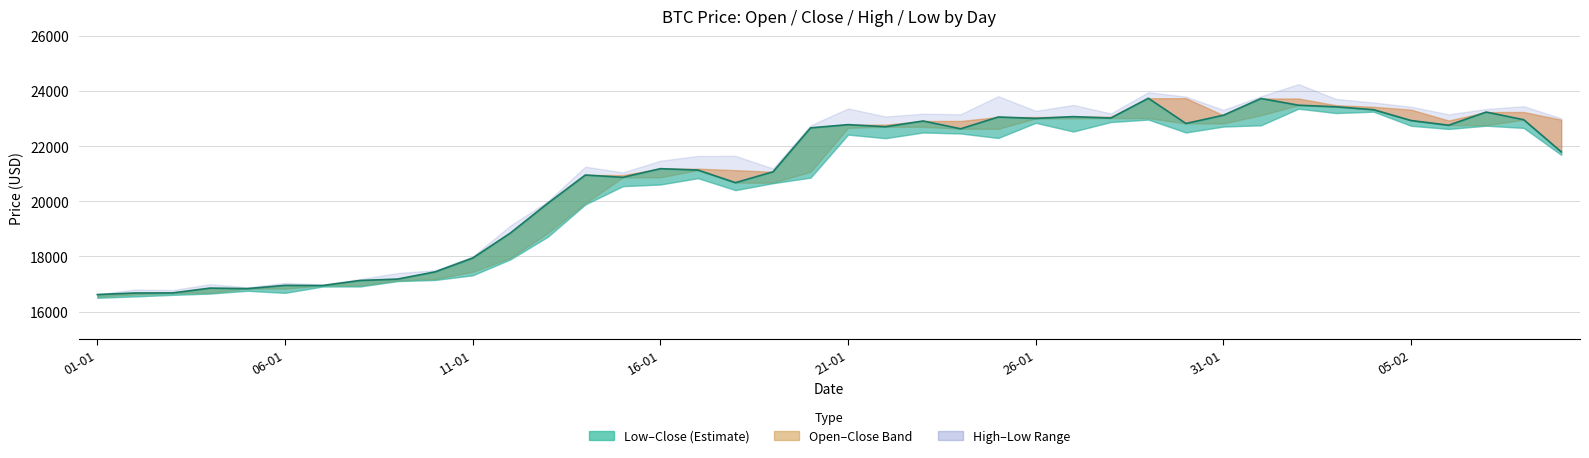

What is the difference between the maximum and minimum values?

7125.5